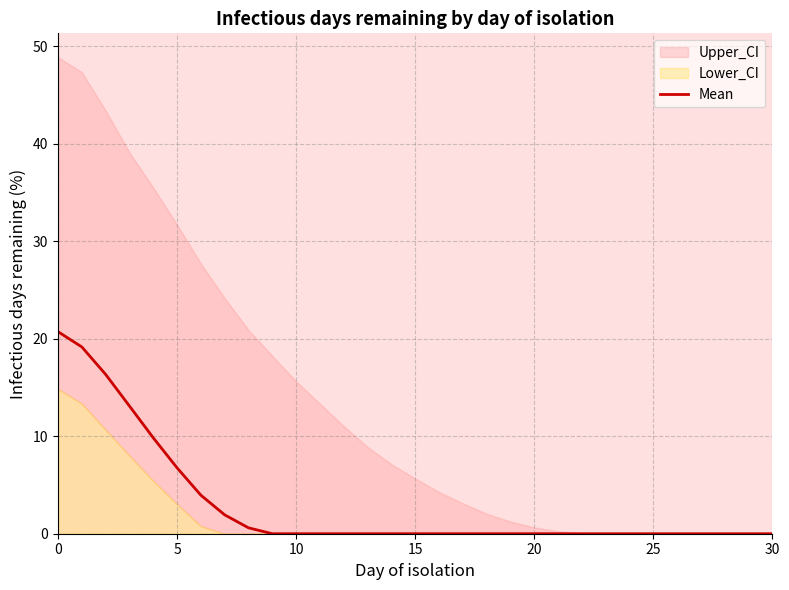

Reading right to left, list all the values displayed in this chart.

0.0	0.0	0.0	0.0	0.0	0.0	0.0	0.0	0.0	0.0	0.0	0.0	0.0	0.0	0.0	0.0	0.0	0.0	0.0	0.0	0.0	0.0	0.6	1.9	4.0	6.8	9.8	13.1	16.3	19.2	20.7